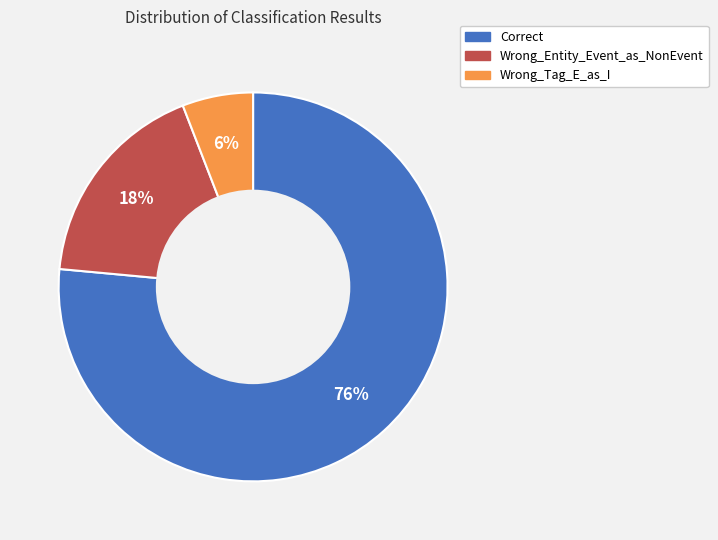

How many slices are in this pie chart?

3